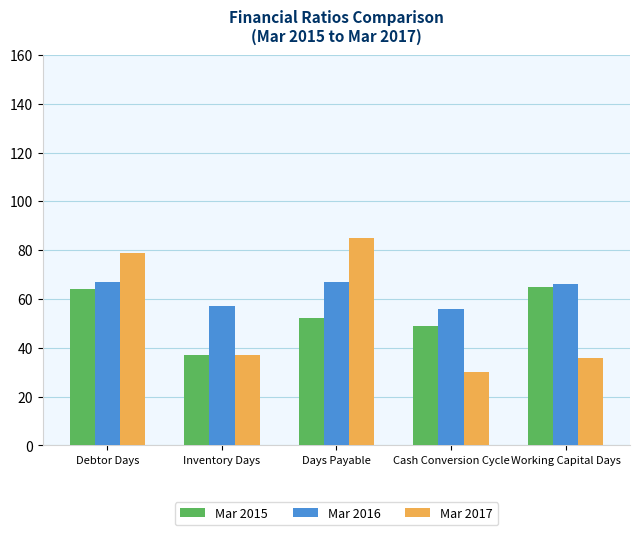

At which label does Mar 2017 first exceed 37?

Debtor Days